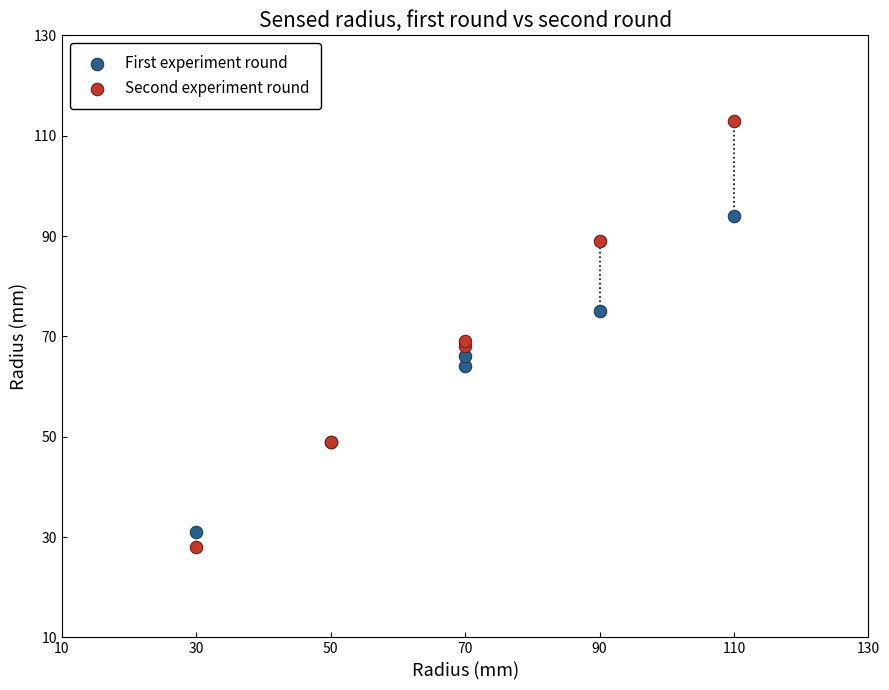

In the First experiment round series, what Y value is closest to 62?

64